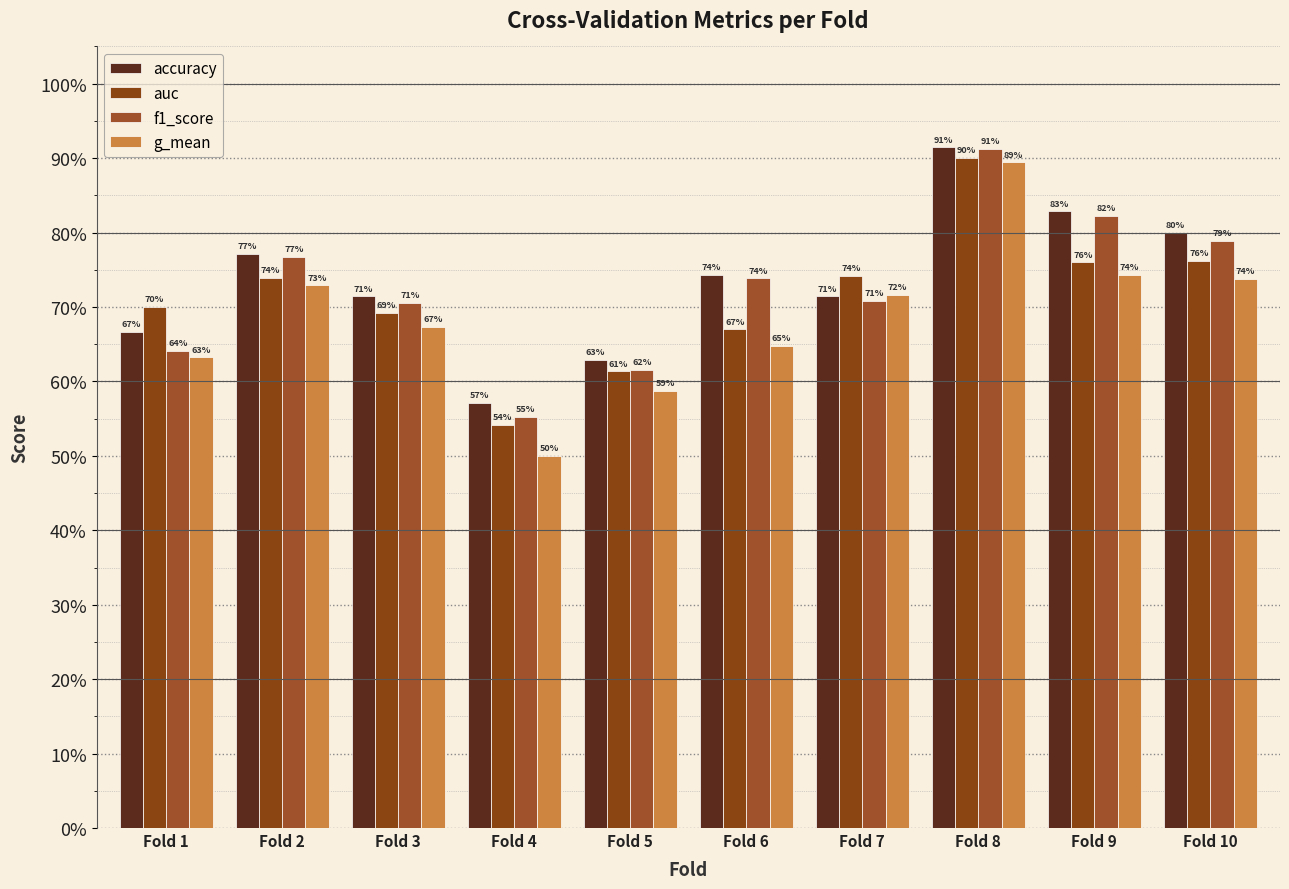

What is the value of the auc bar at the 10th from the left?

0.8